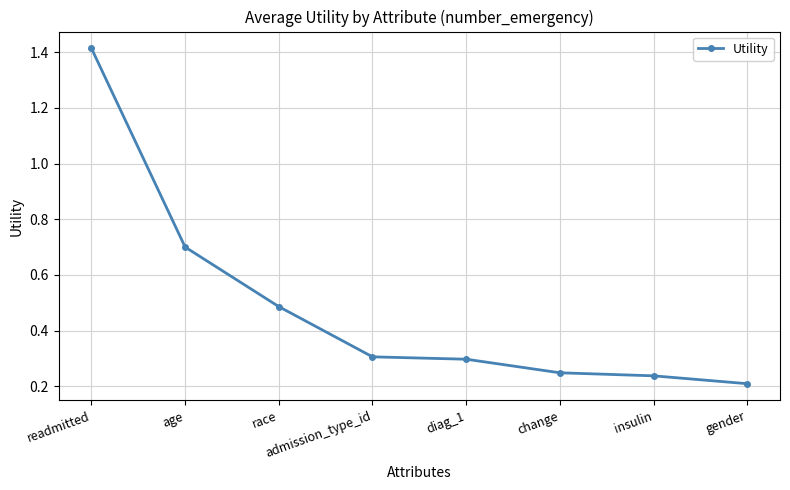

What is the label of the 3rd point from the right?

change